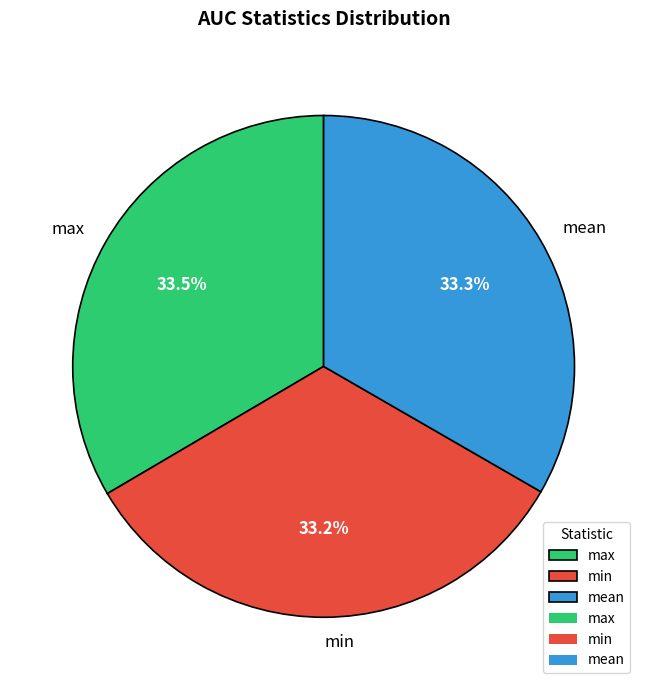

To the nearest percent, what is the difference between the largest and smallest slice percentages?

0%